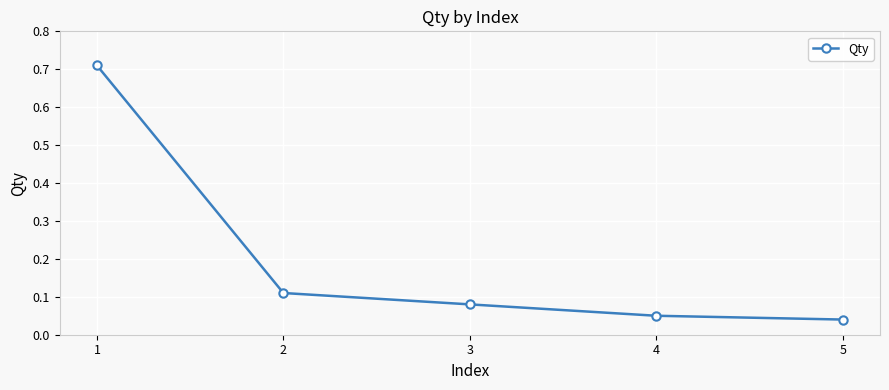

Which label corresponds to the smallest value in the chart?

5